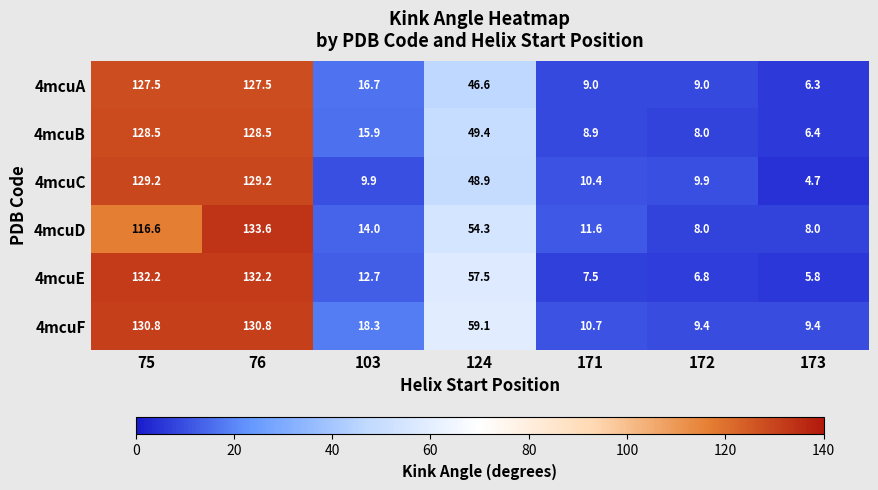

At which category is the sum across all series the highest?

76